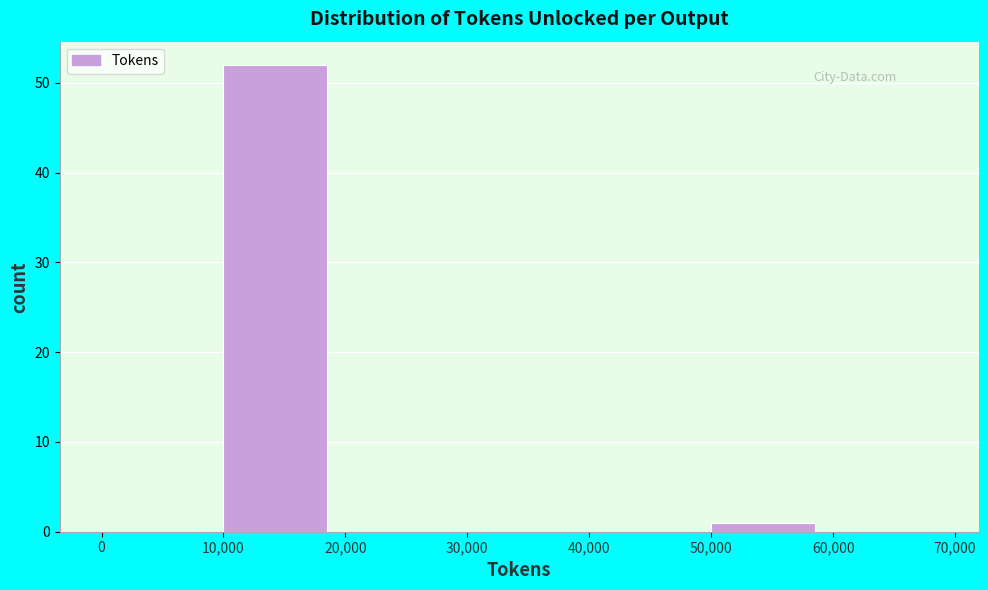

Which range on the x-axis has the tallest bar?

10,000 to 20,000